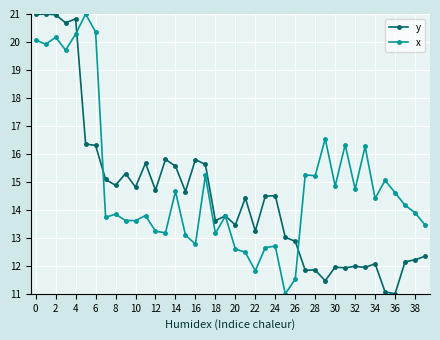

What is the maximum value shown in the chart?

21.0